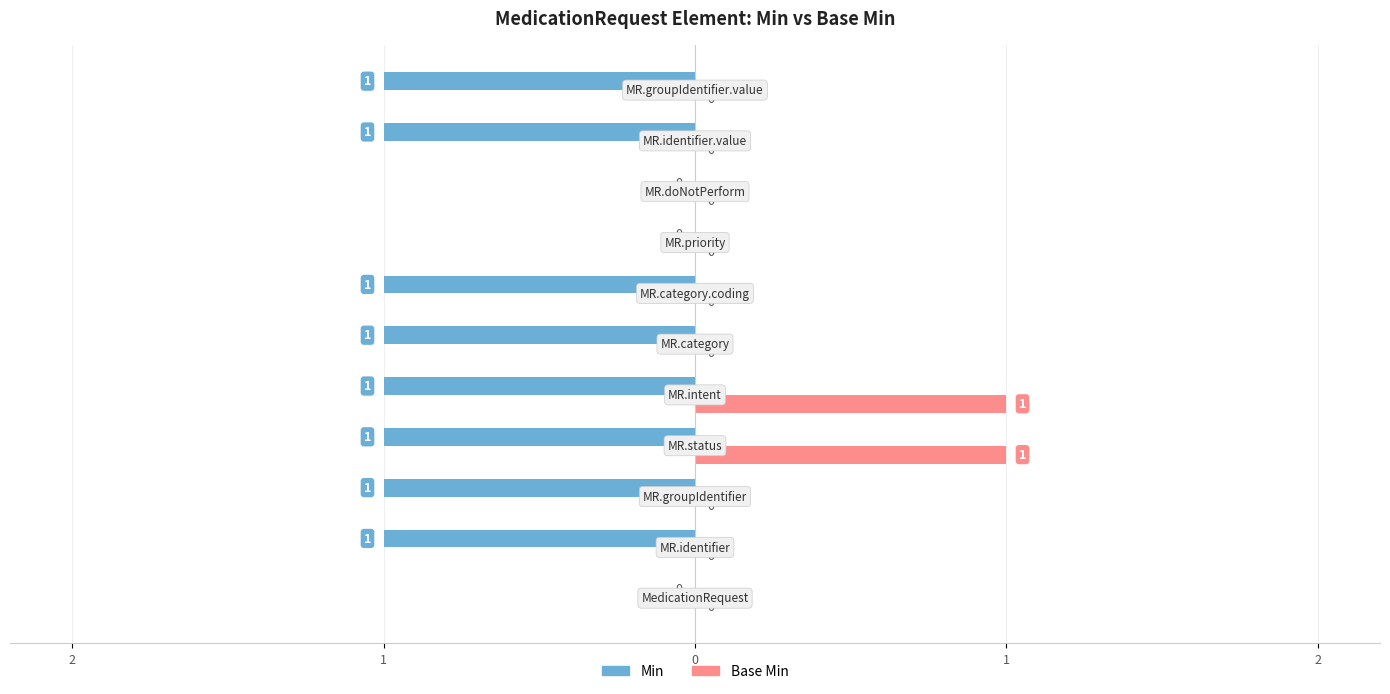

What are all the series names shown in the legend?

Min, Base Min